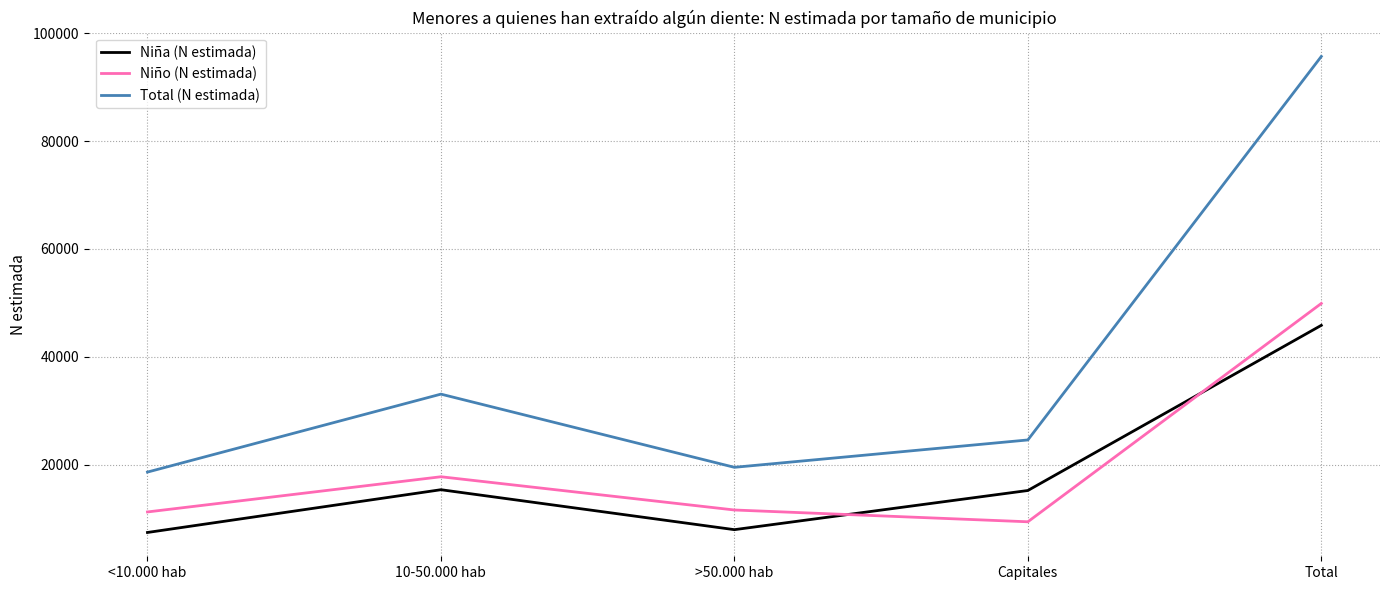

True or false: Total (N estimada) has a value of 154573 at Total.

False